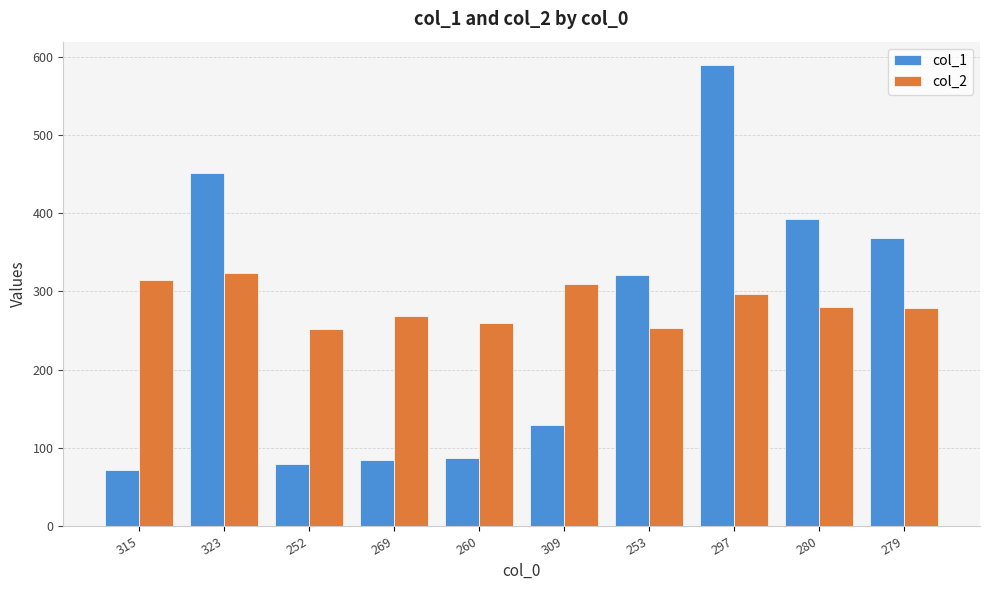

What is the highest value of the col_1 series?

590